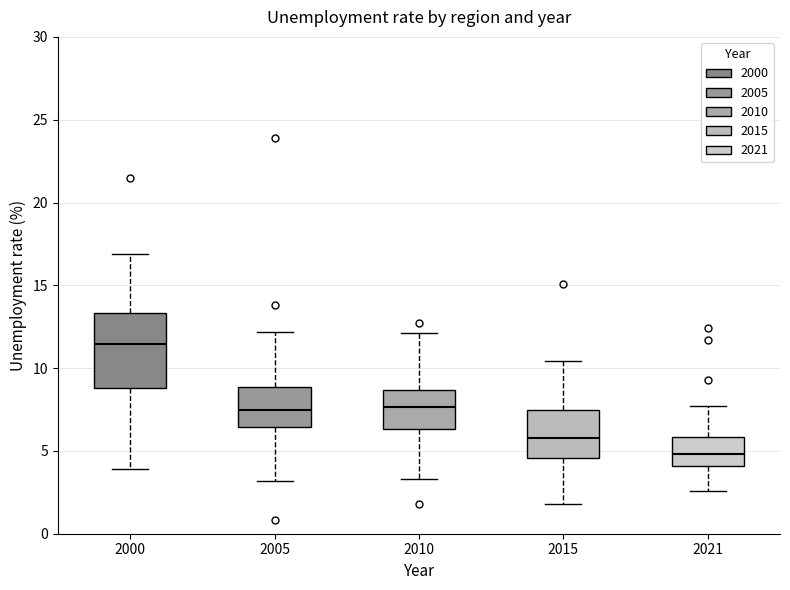

Which box is the tallest, from its lower edge to its upper edge?

2000